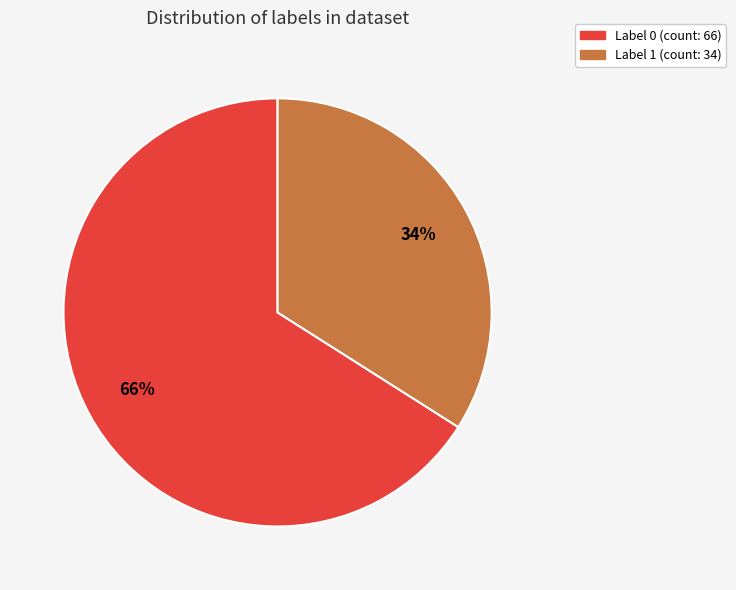

How many slices are in this pie chart?

2